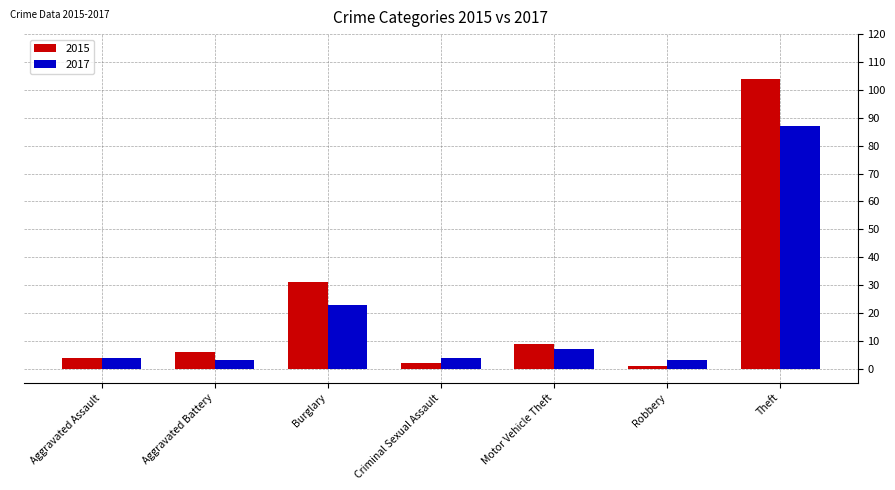

List the series in order of their overall mean, highest first.

2015, 2017